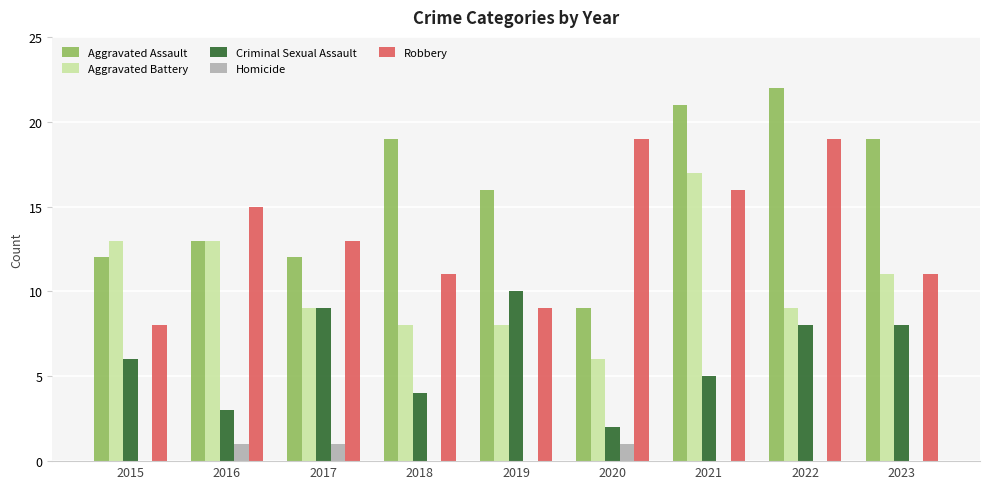

At which category does the chart reach its peak across all series?

2022